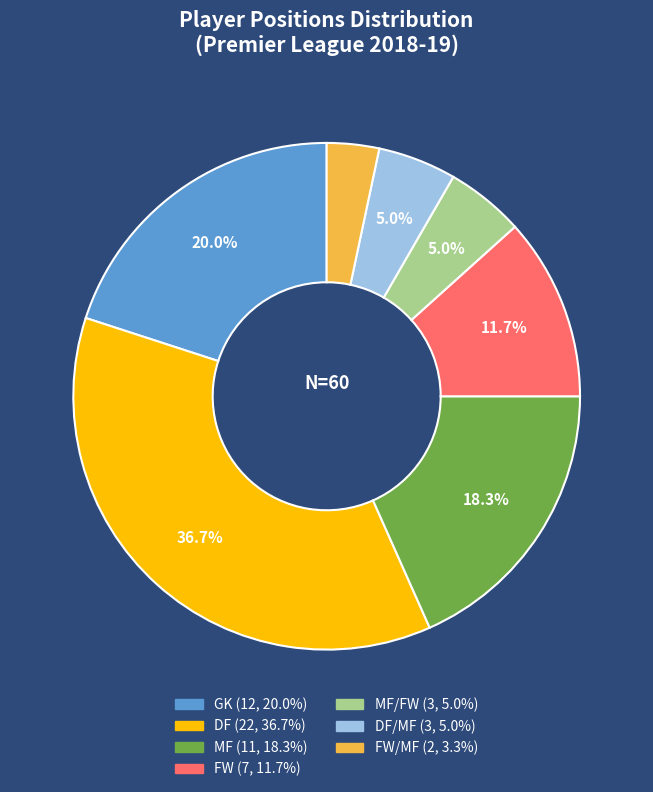

Is there any slice that represents more than half of the pie?

No